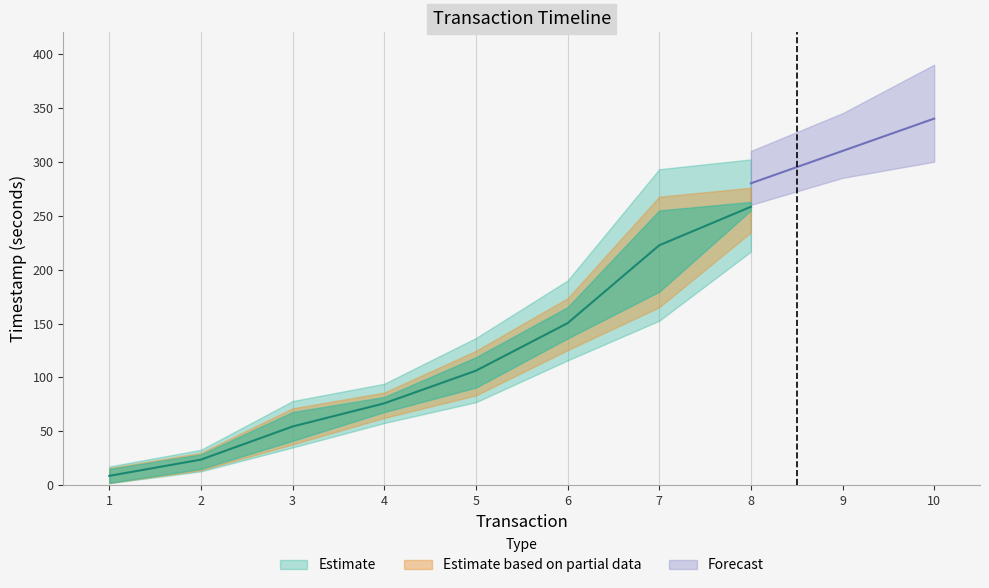

What is the approximate value of min_timestamp at 2?

15.2